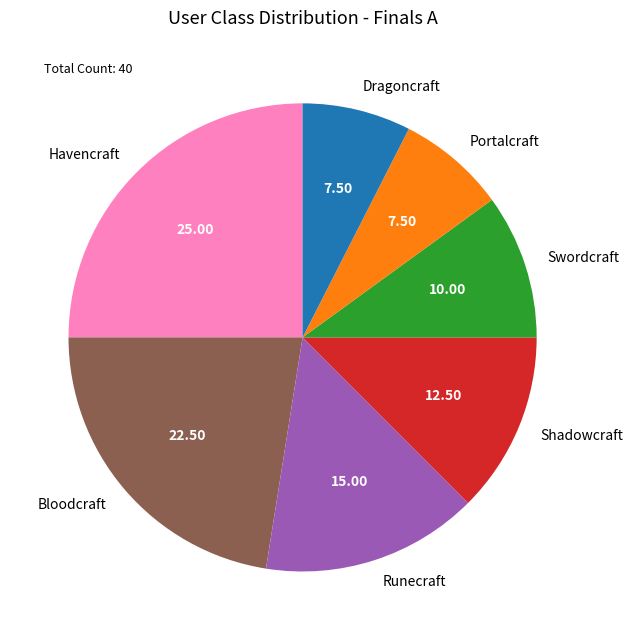

Between Runecraft and Shadowcraft, which is larger?

Runecraft